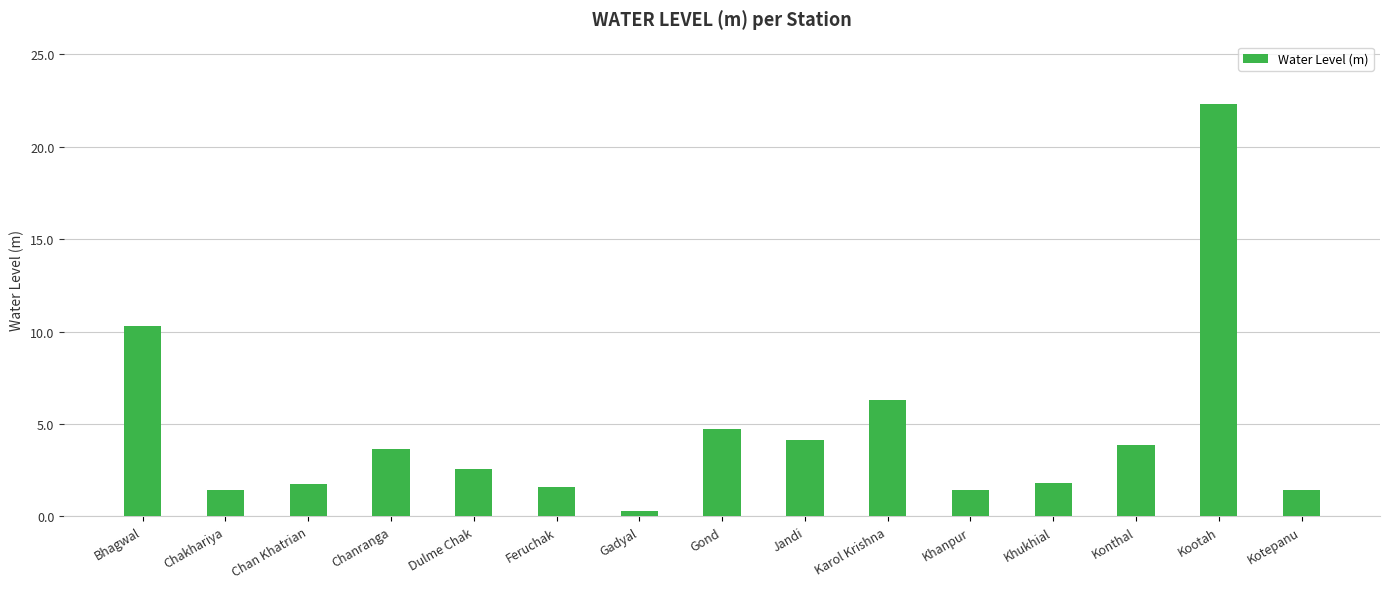

Which category has the highest value across all series?

Kootah